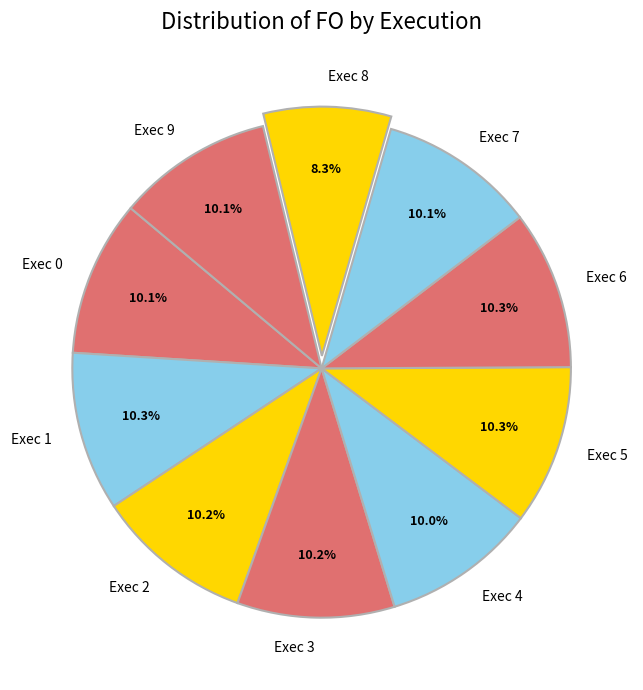

The Exec 2 slice represents 20% of the pie. True or false?

False